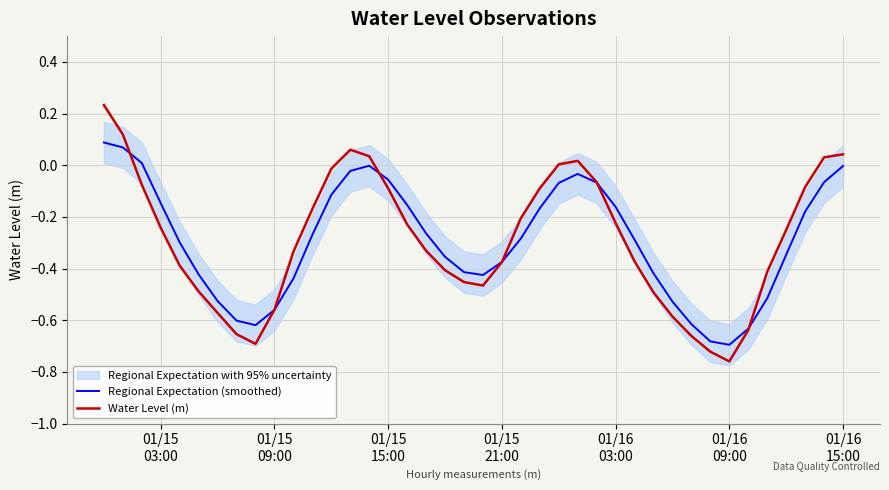

Reading right to left, transcribe all the data shown in this chart.

Regional Expectation (smoothed): -0.0	-0.1	-0.2	-0.3	-0.5	-0.6	-0.7	-0.7	-0.6	-0.5	-0.4	-0.3	-0.2	-0.1	-0.0	-0.1	-0.2	-0.3	-0.4	-0.4	-0.4	-0.4	-0.3	-0.2	-0.1	-0.0	-0.0	-0.1	-0.3	-0.4	-0.6	-0.6	-0.6	-0.5	-0.4	-0.3	-0.1	0.0	0.1	0.1
Water Level (m): 0.0	0.0	-0.1	-0.3	-0.4	-0.6	-0.8	-0.7	-0.7	-0.6	-0.5	-0.4	-0.2	-0.1	0.0	0.0	-0.1	-0.2	-0.4	-0.5	-0.5	-0.4	-0.3	-0.2	-0.1	0.0	0.1	-0.0	-0.2	-0.3	-0.6	-0.7	-0.7	-0.6	-0.5	-0.4	-0.2	-0.1	0.1	0.2